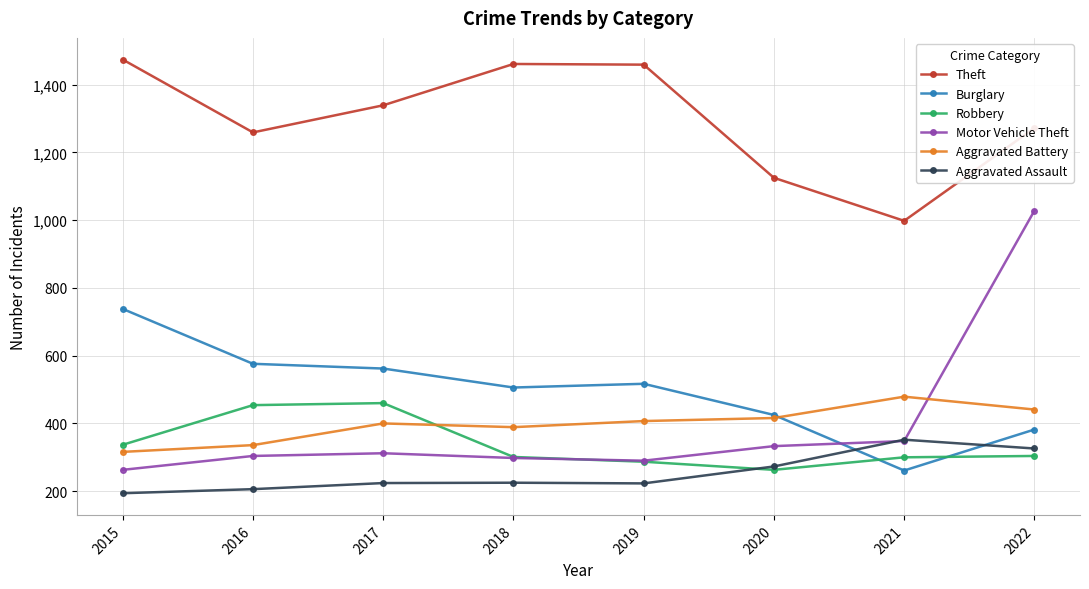

How many data points in Robbery are less than 304?

4